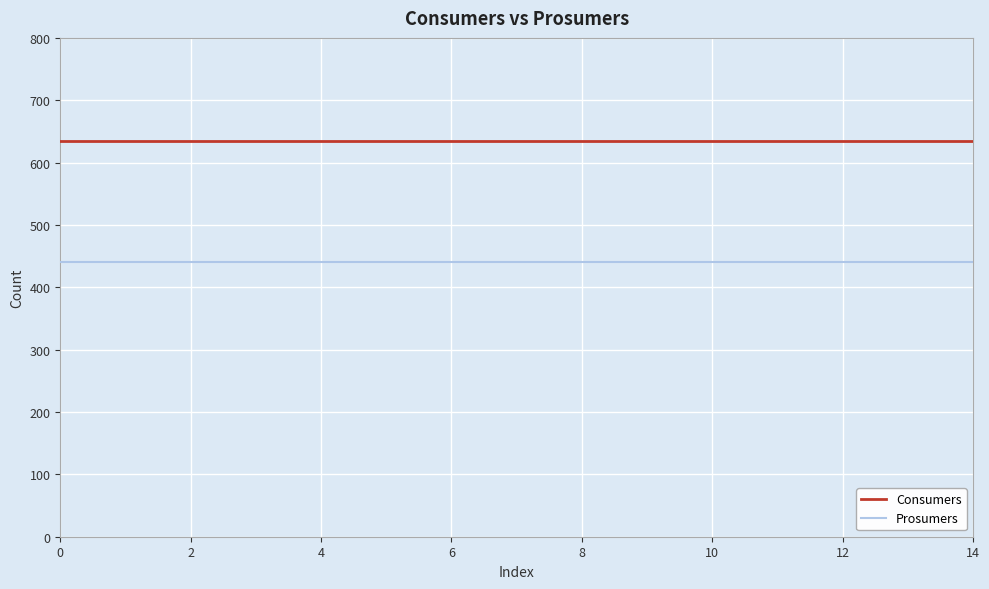

Which series has the largest total across all categories?

Consumers